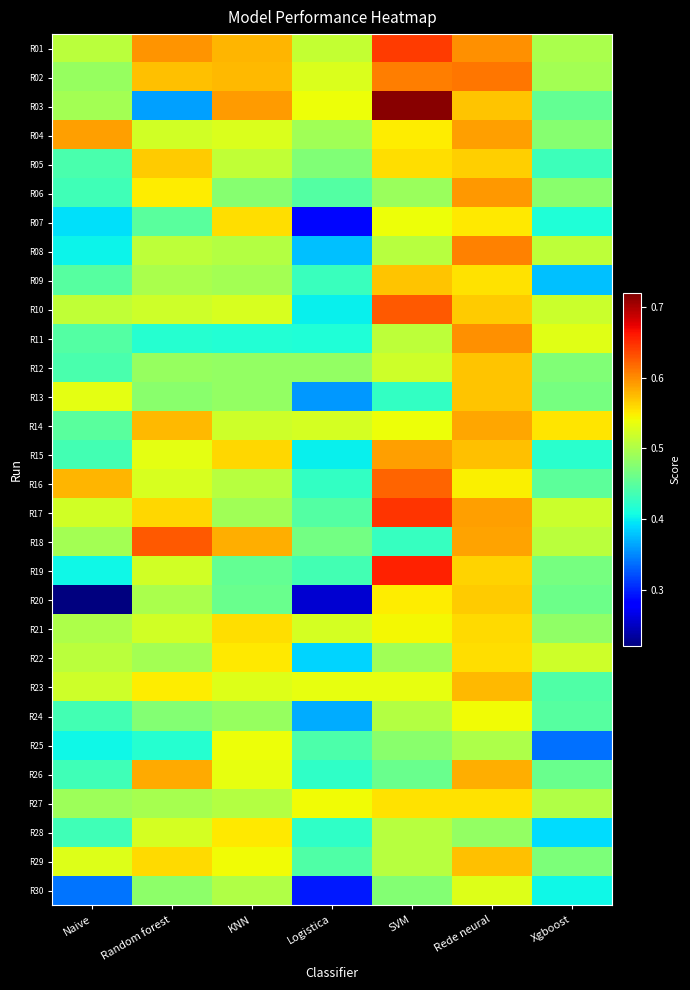

How many distinct data groups are displayed?

30